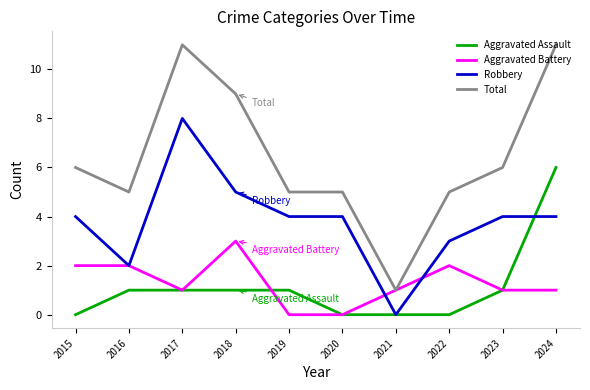

True or false: Total and Aggravated Assault intersect in this chart.

False